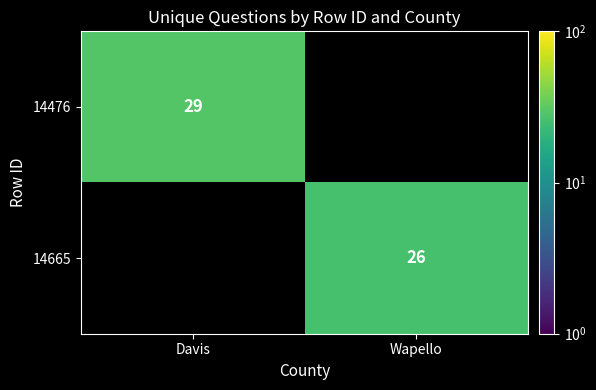

Between Wapello and Davis, which is larger?

Davis